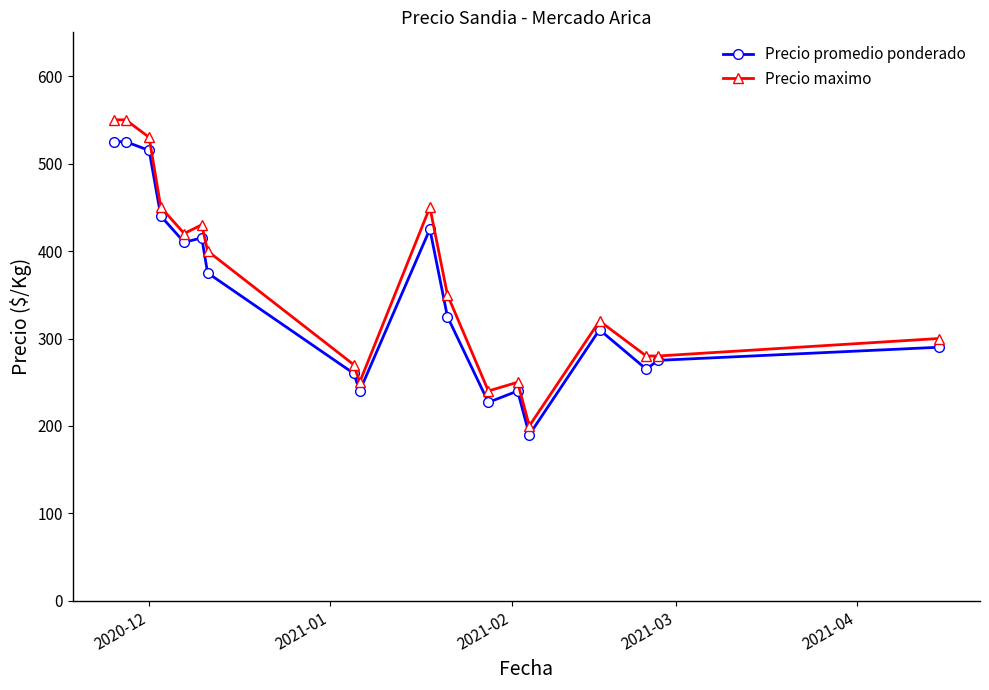

Which series has the widest spread of values?

Precio maximo